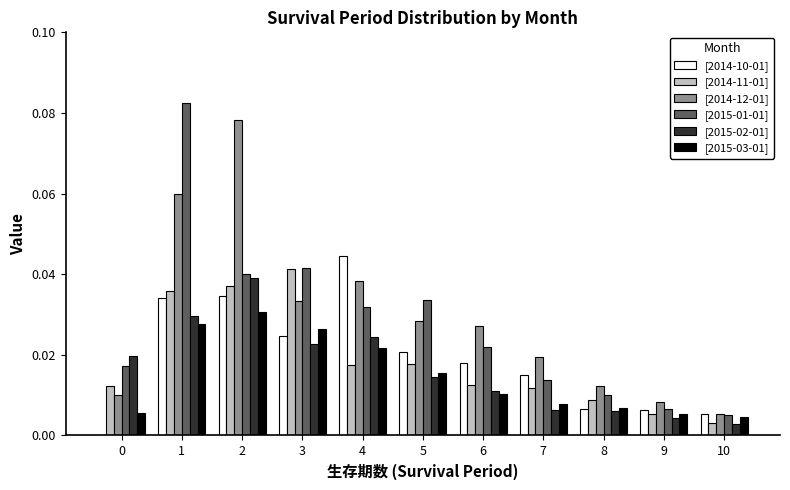

Which category has the highest value in the [2014-11-01] series?

3